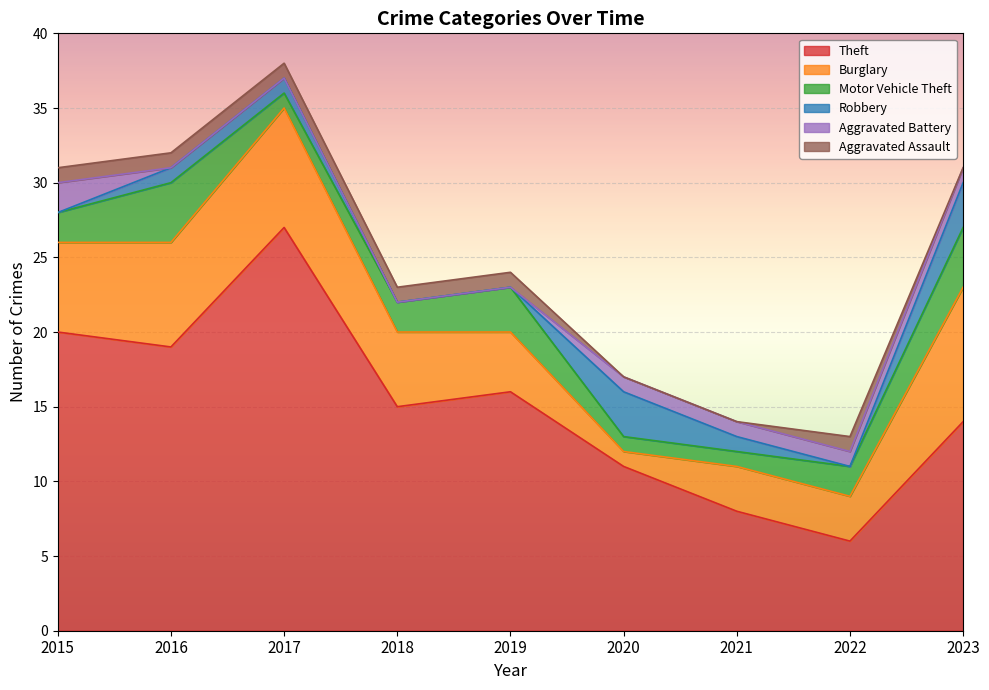

What is the value of the Motor Vehicle Theft point at the 2nd from the left?

4